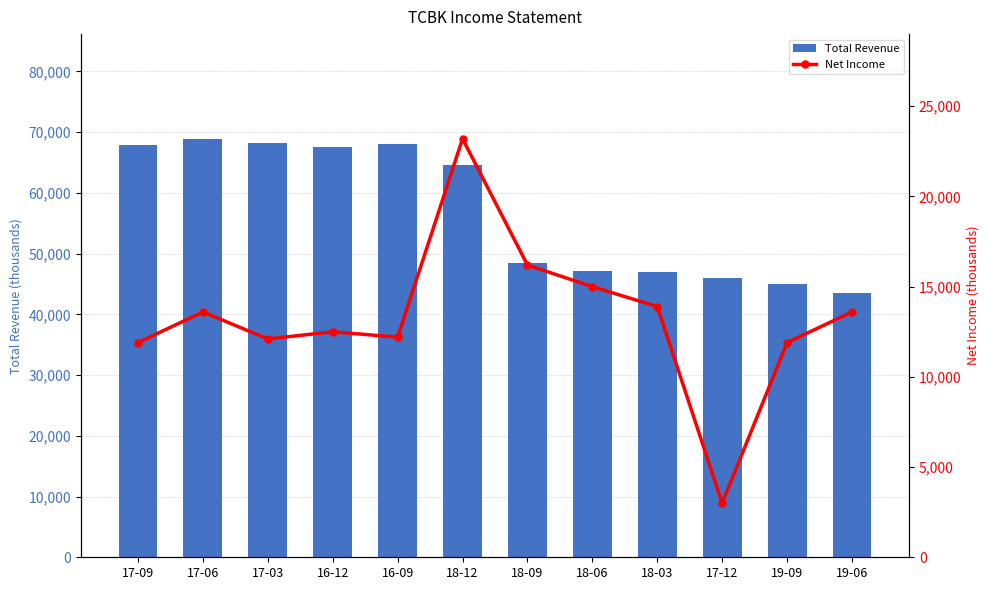

At how many categories does at least one series exceed 43594?

11